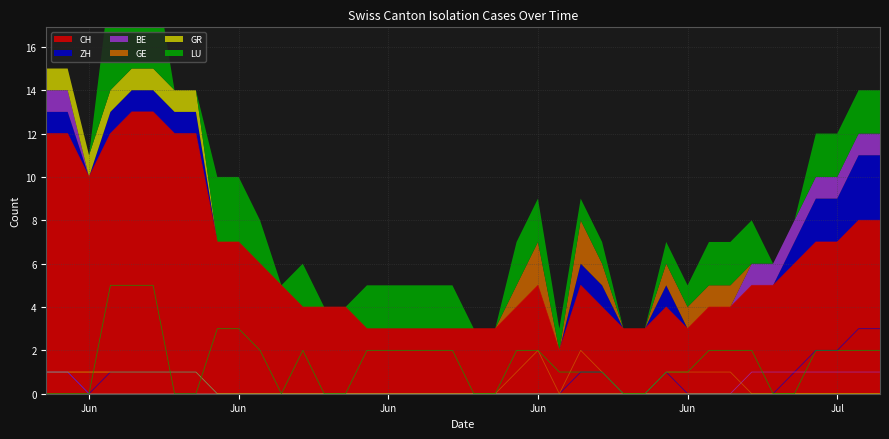

What is the difference between the maximum and second lowest values in the LU series?

5